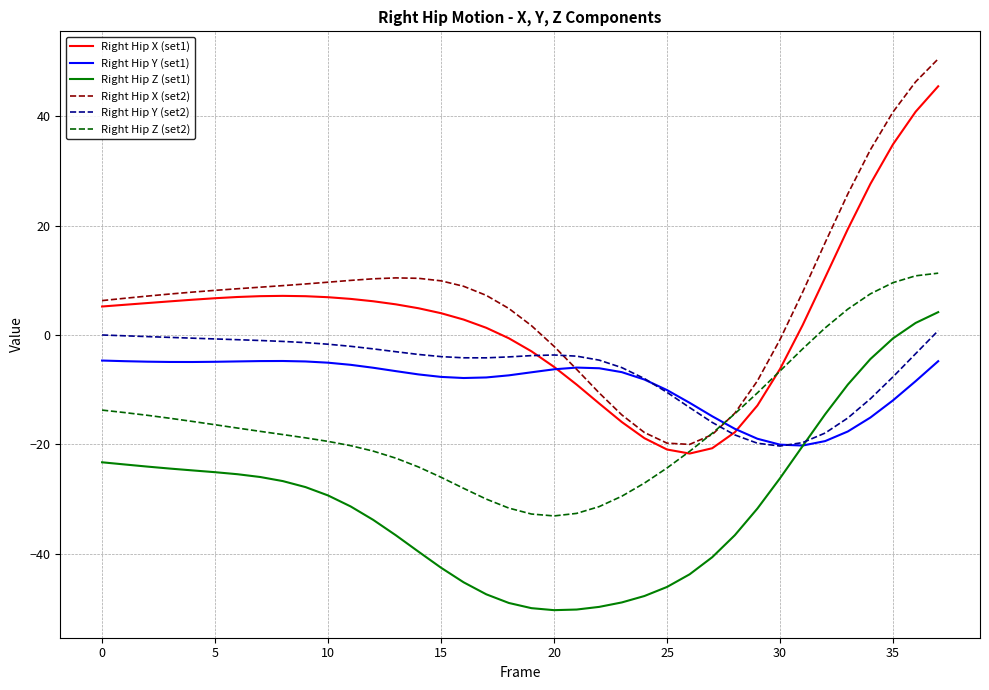

Which series has the largest range (max minus min)?

Right Hip X (set2)